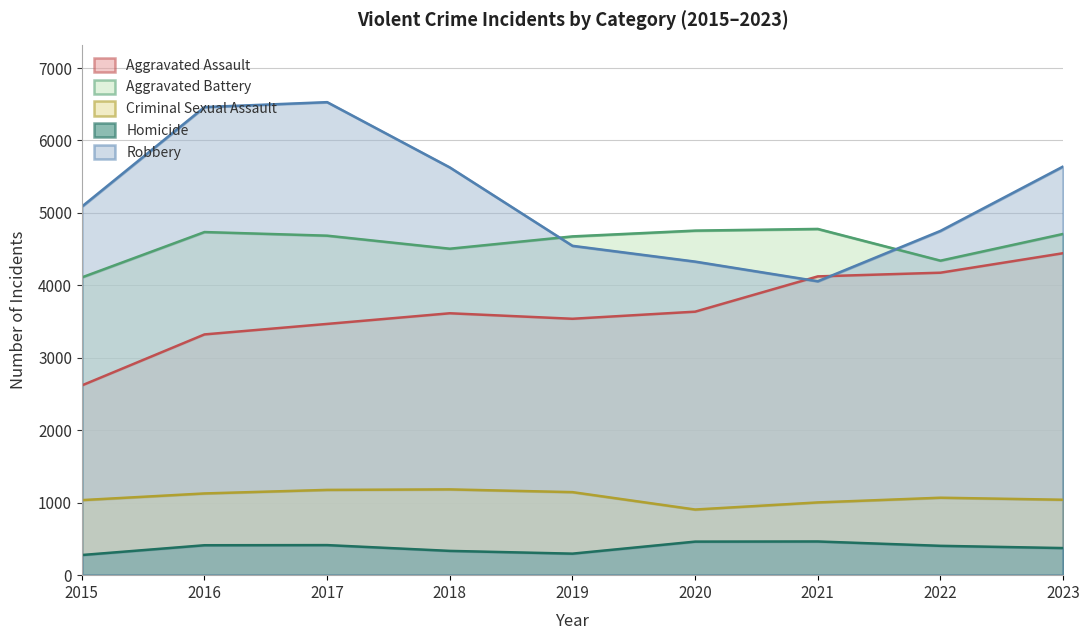

What is the approximate value of Robbery at 2016, to the nearest 10?

6460